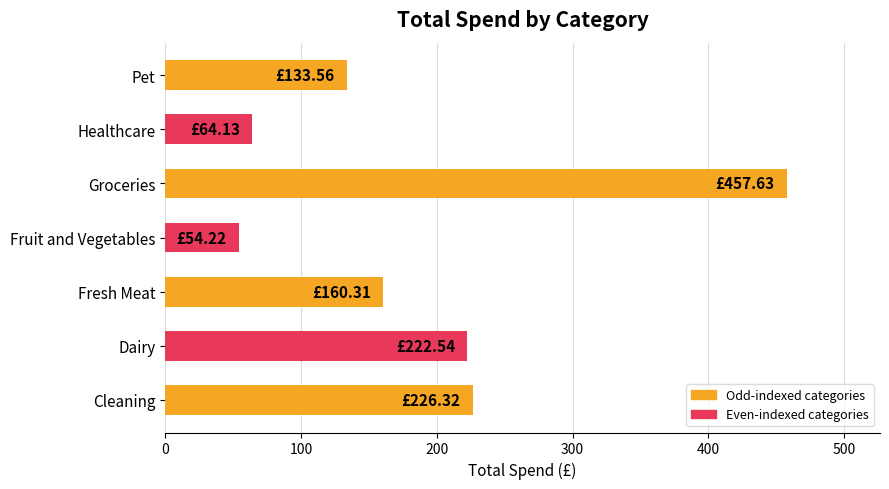

What is the difference between the values at Fresh Meat and Healthcare?

96.2